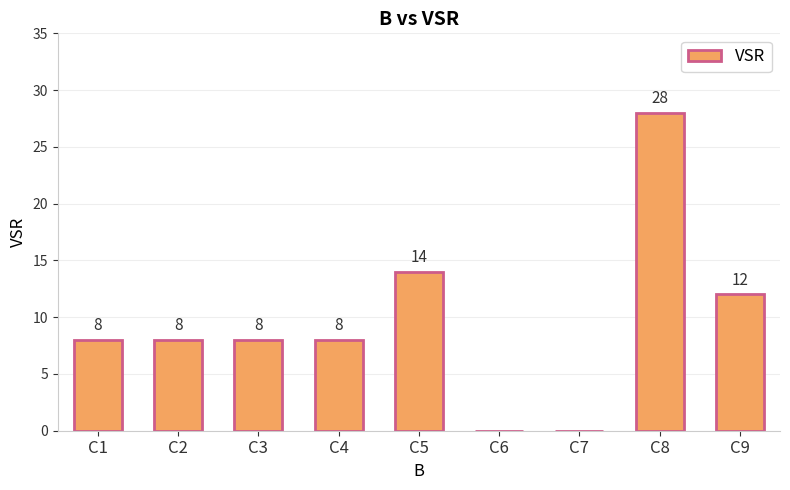

Reading left to right, what are all the values shown in this chart?

8	8	8	8	14	0	0	28	12